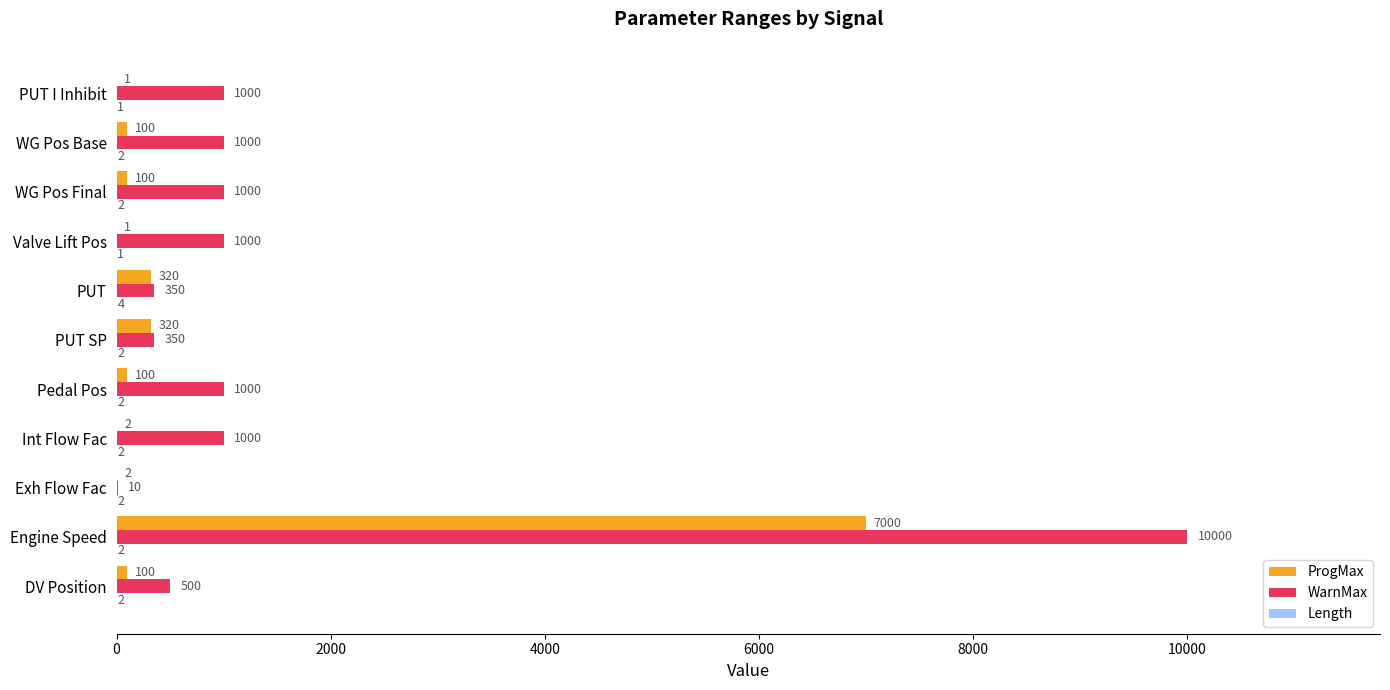

Which label corresponds to the largest value in the chart?

Engine Speed